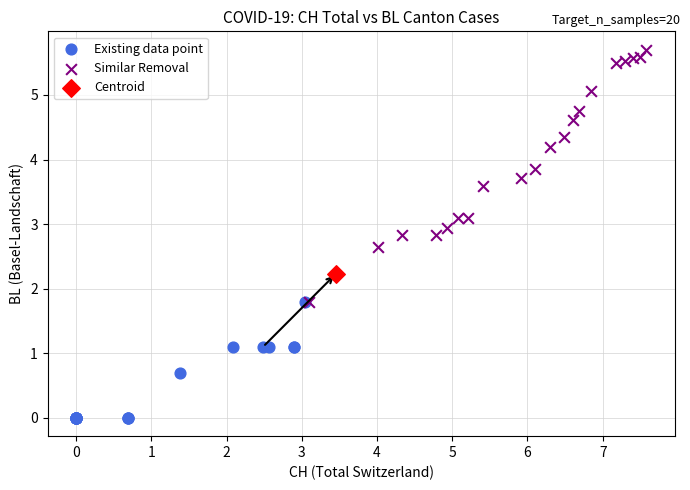

What are all the series names shown in the legend?

Existing data point, Similar Removal, Centroid